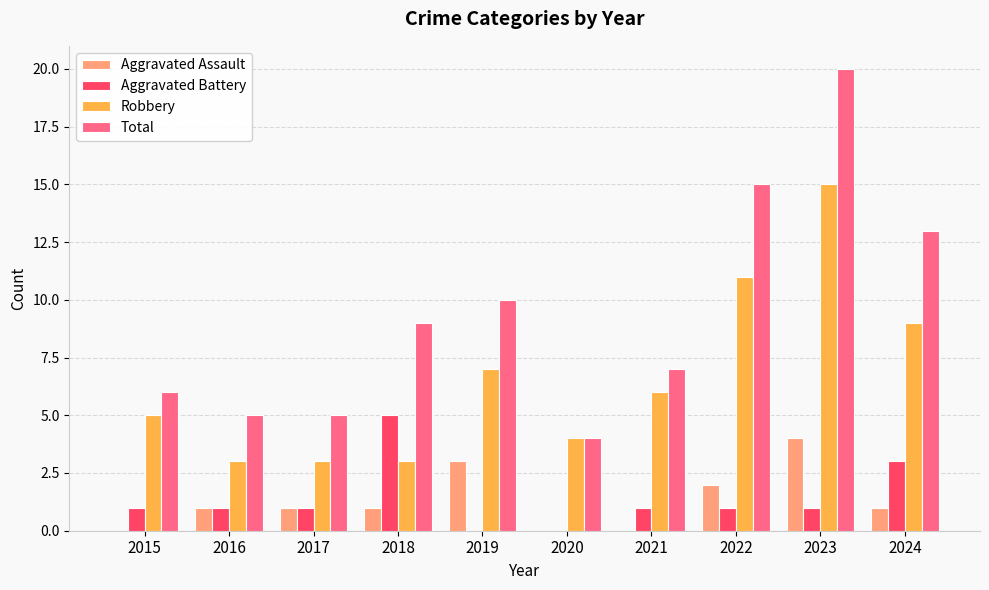

Reading left to right, transcribe all the data shown in this chart.

Aggravated Assault: 0	1	1	1	3	0	0	2	4	1
Aggravated Battery: 1	1	1	5	0	0	1	1	1	3
Robbery: 5	3	3	3	7	4	6	11	15	9
Total: 6	5	5	9	10	4	7	15	20	13